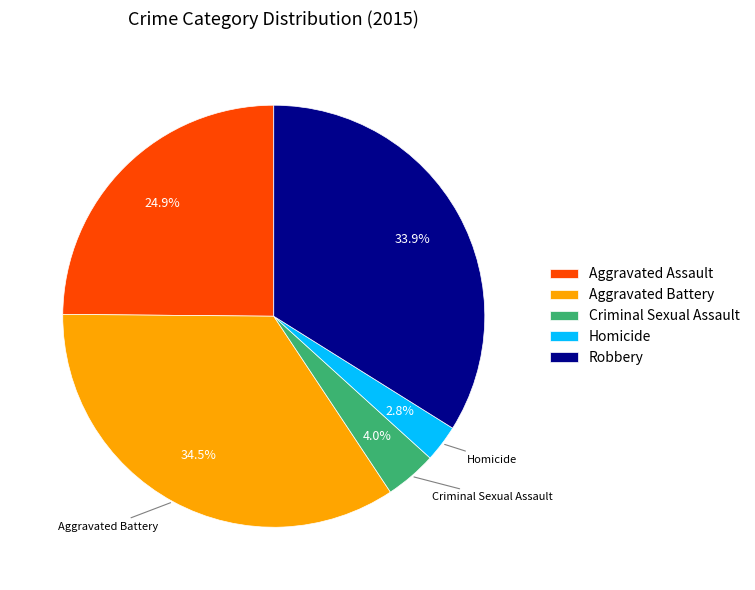

To the nearest percent, what percentage of the pie is Robbery?

34%